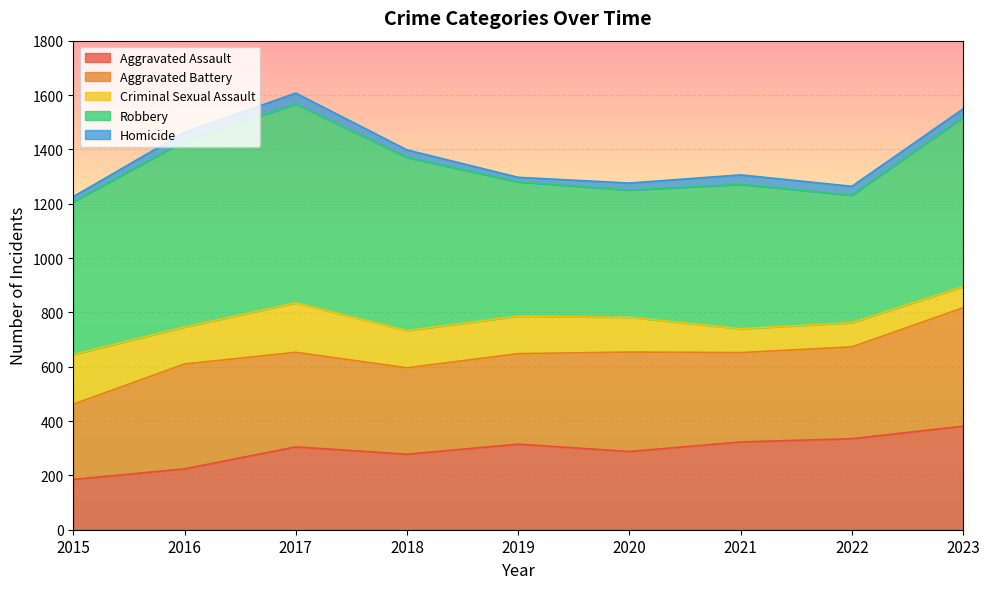

What is the average value of the Homicide series?

29